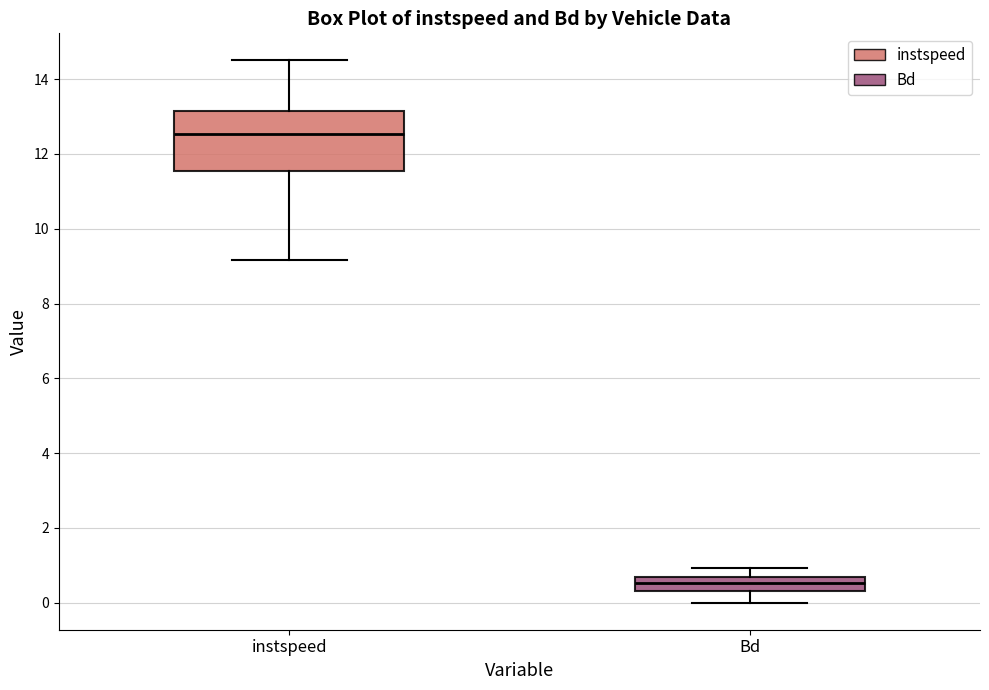

Which box has the lowest median line?

Bd